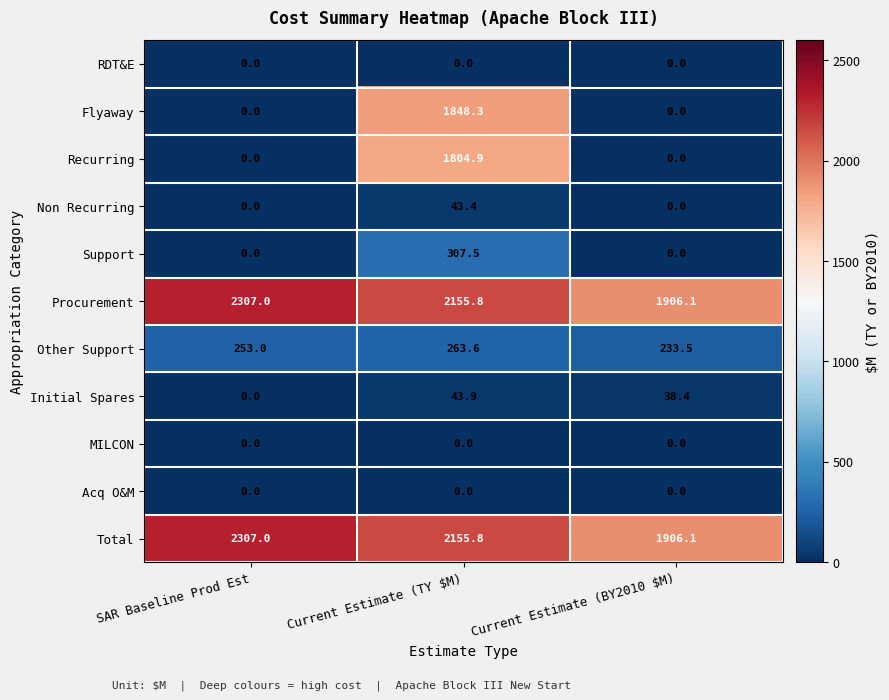

At which label is Initial Spares closest to 21?

Current Estimate (BY2010 $M)